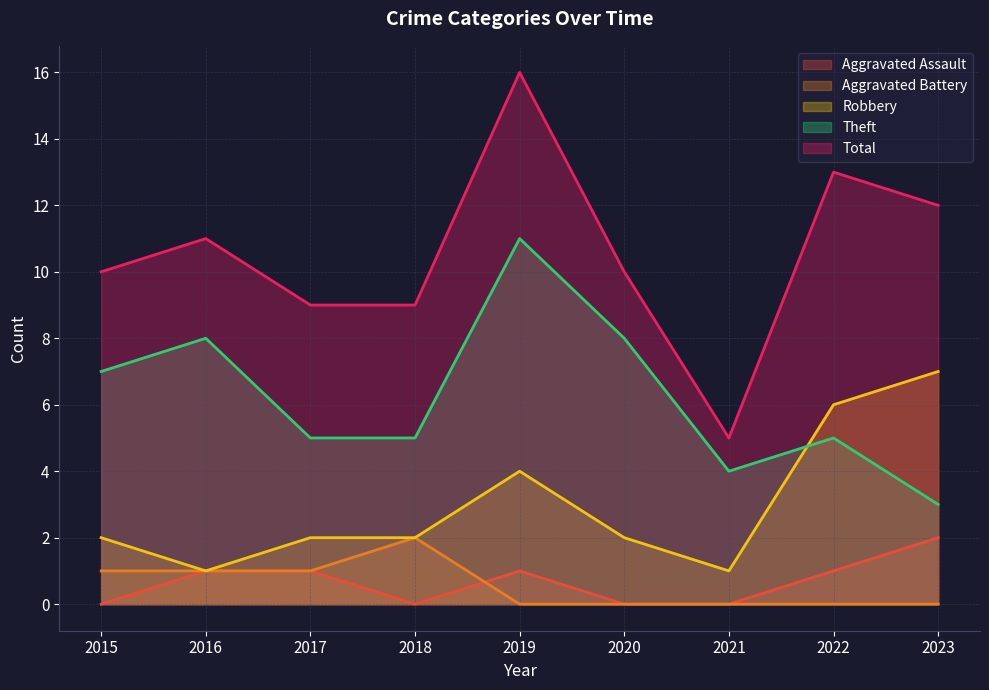

Does the chart display data point markers on the line(s)?

No